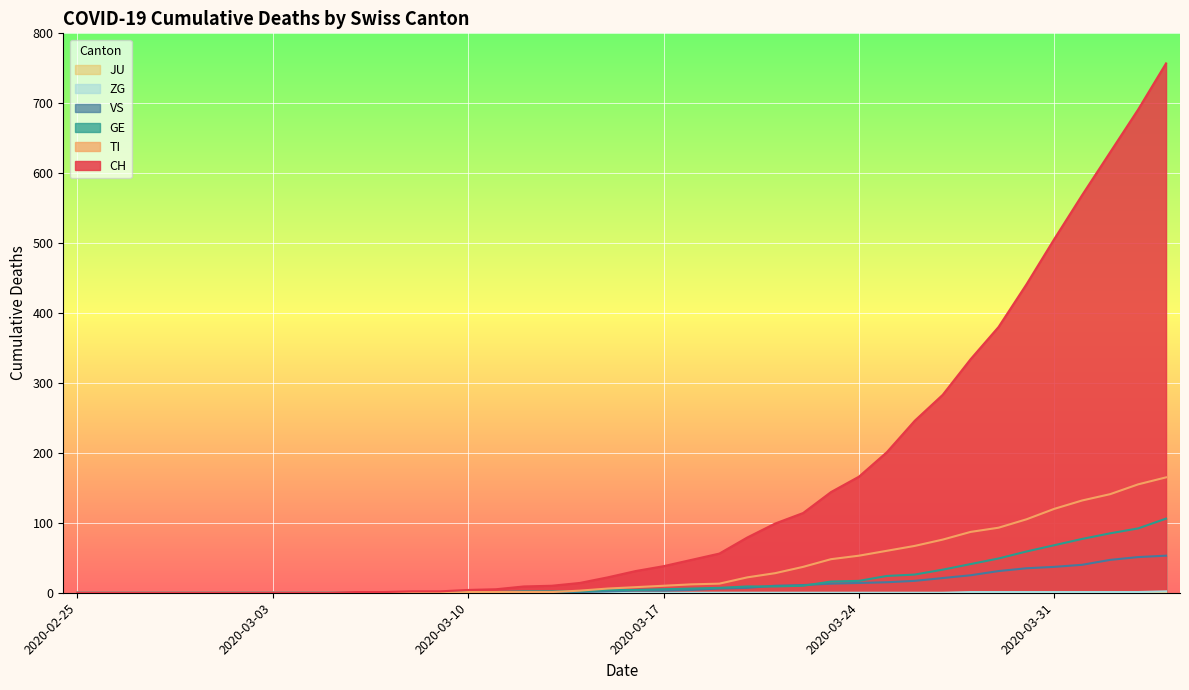

Which label corresponds to the smallest value in the chart?

2020-02-25